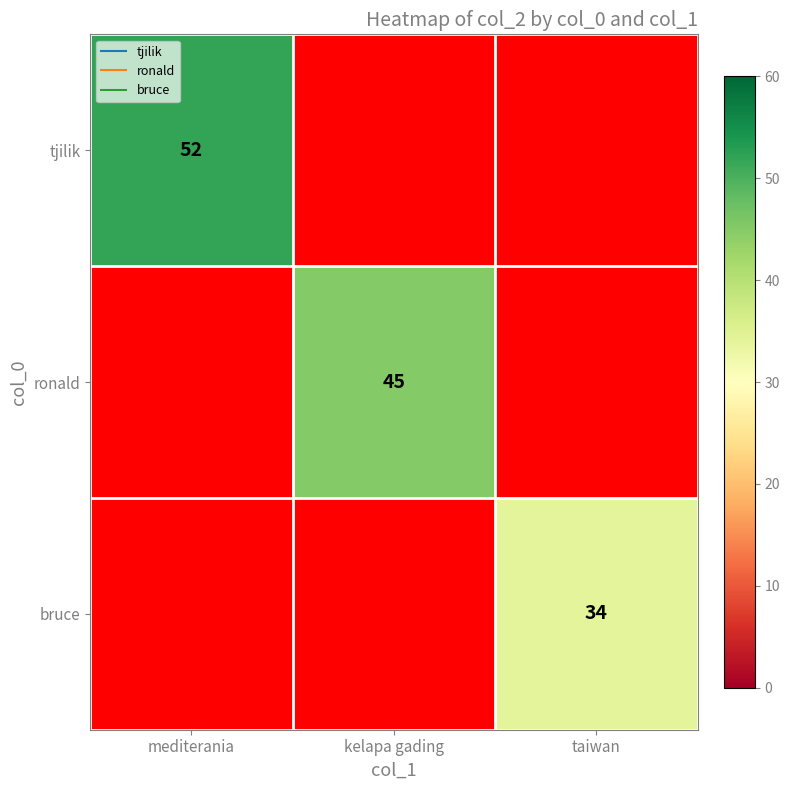

List the labels in order of bruce value, largest first.

mediterania, kelapa gading, taiwan